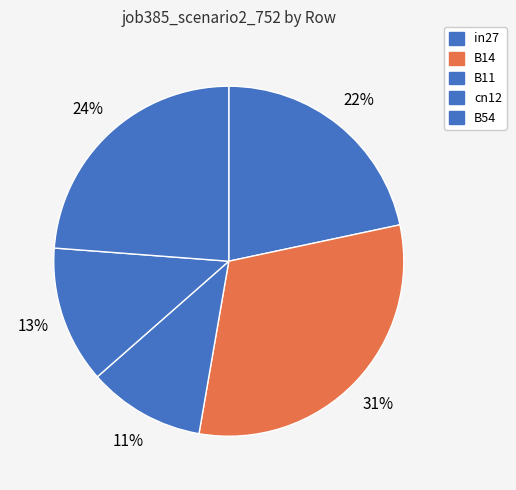

Is it true that B54 is 12% of the pie?

False